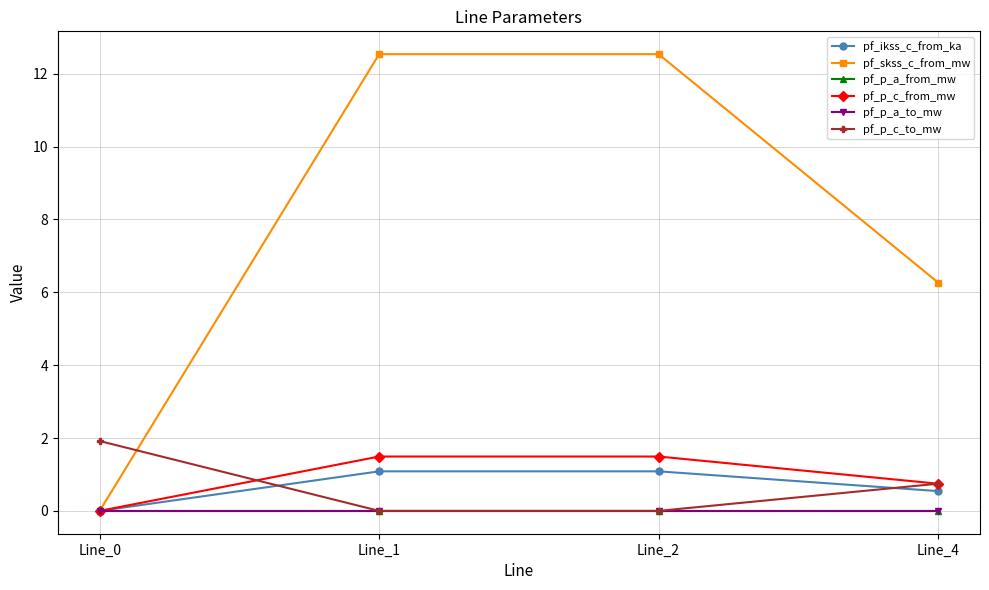

Does the chart have visible grid lines?

Yes